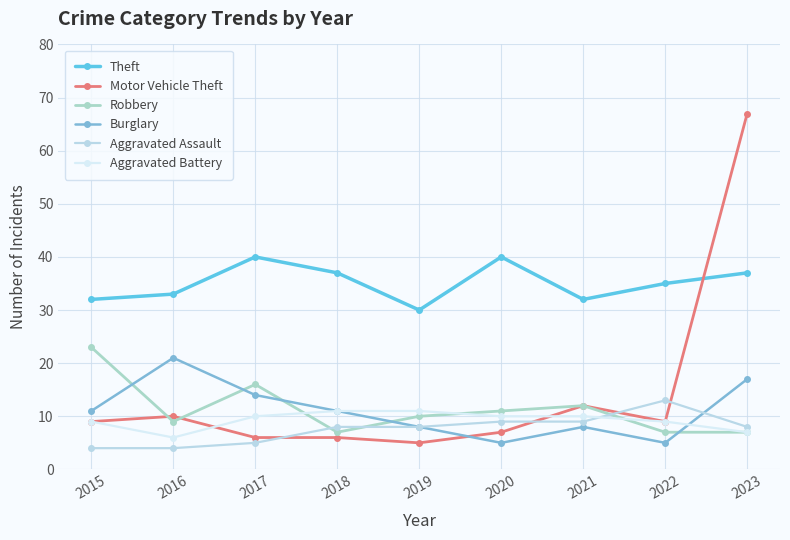

At which label does Theft first exceed 35?

2017